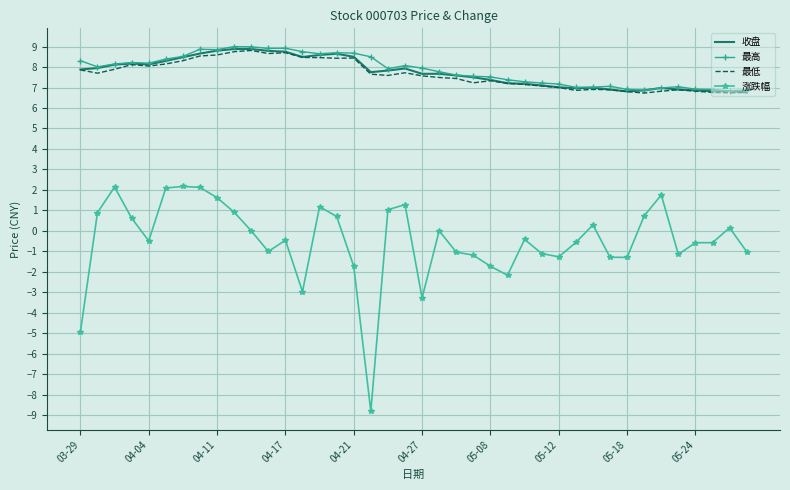

What is the maximum value for 涨跌幅?

2.2